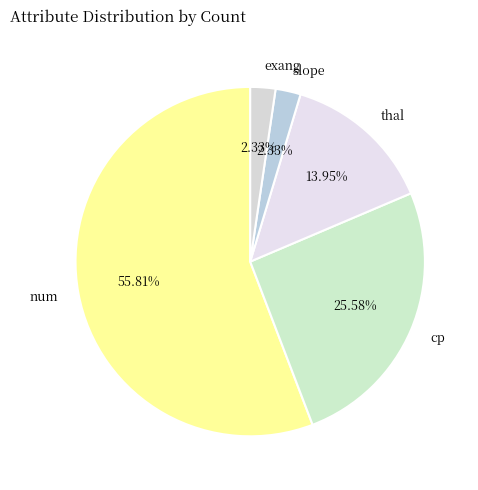

What is the ratio of the value at cp to the value at slope?

11.0